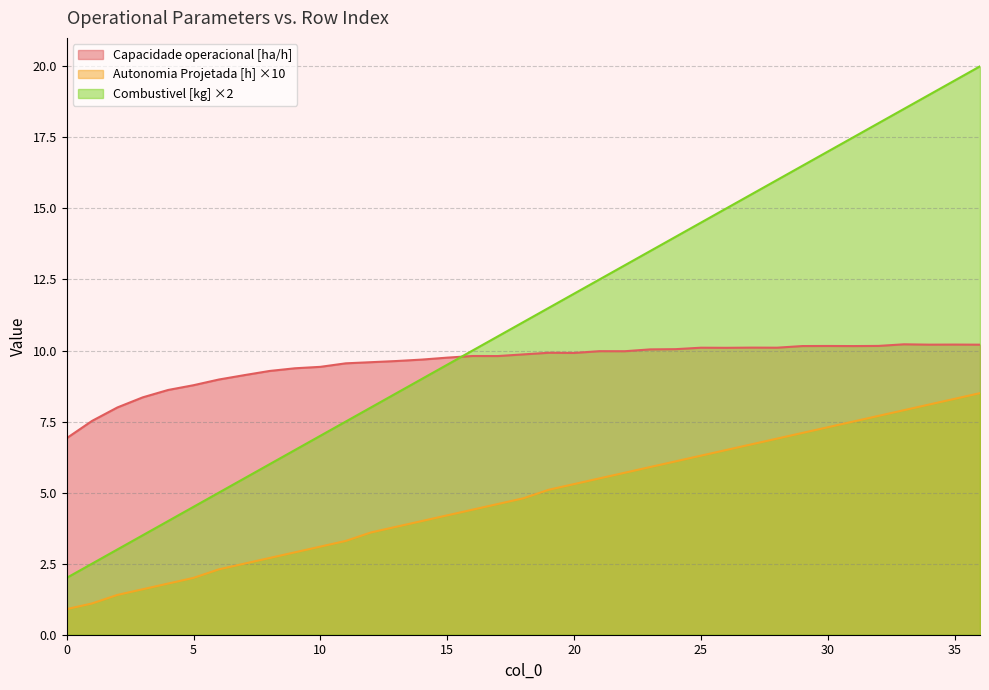

Read the Autonomia Projetada [h] value at 20.

5.3